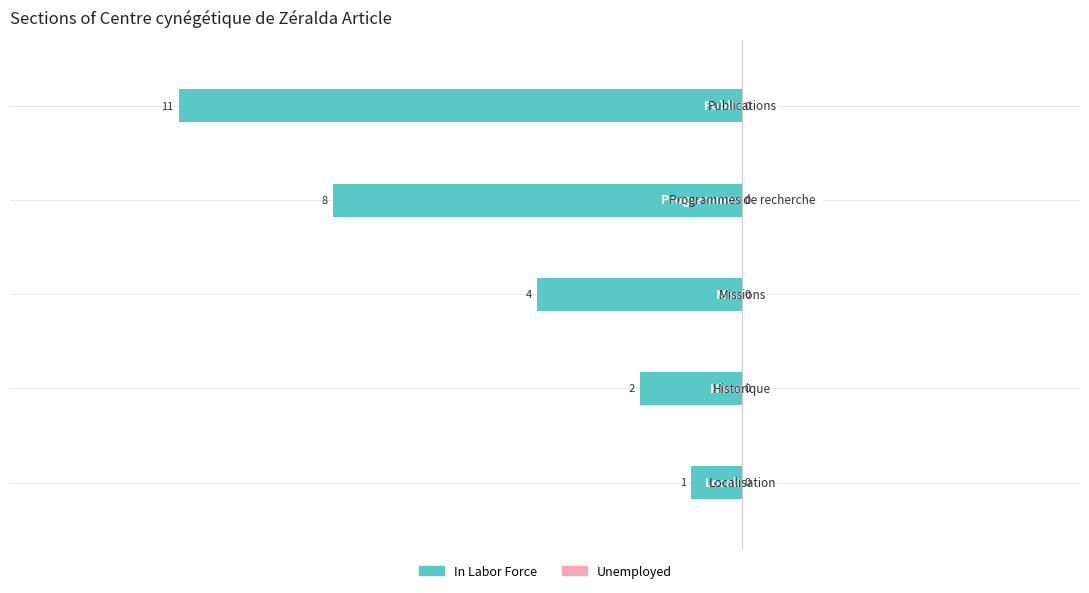

How many bars are there in total?

5